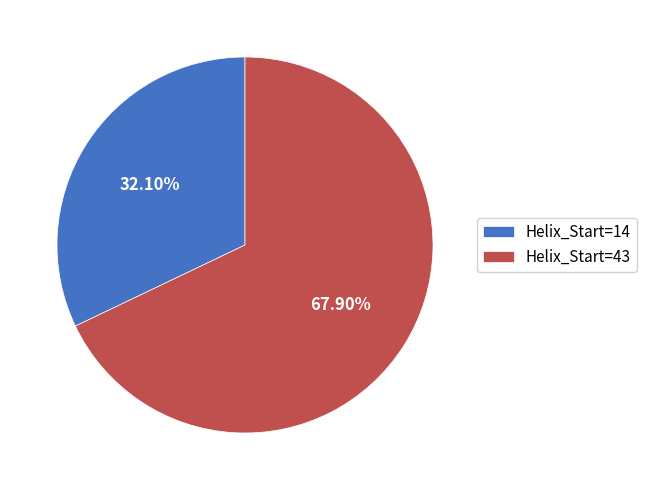

Does any single category account for the majority?

Yes